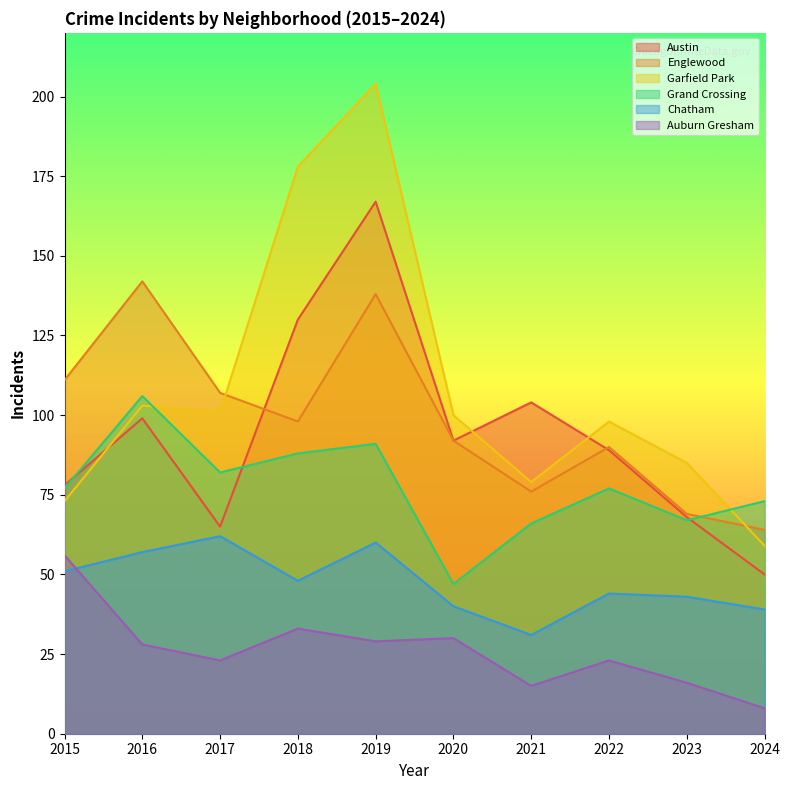

How many data points in Chatham are above 48?

4